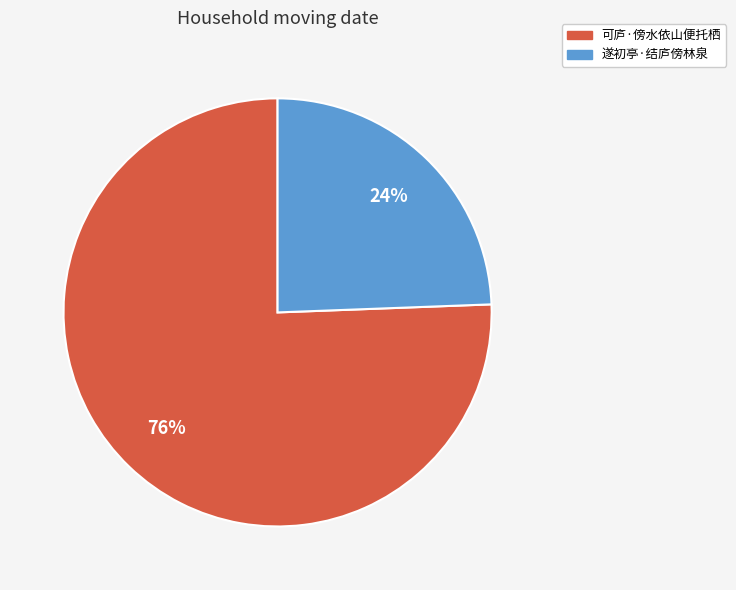

Combined, do 可庐·傍水依山便托栖 and 遂初亭·结庐傍林泉 account for over 50%?

Yes